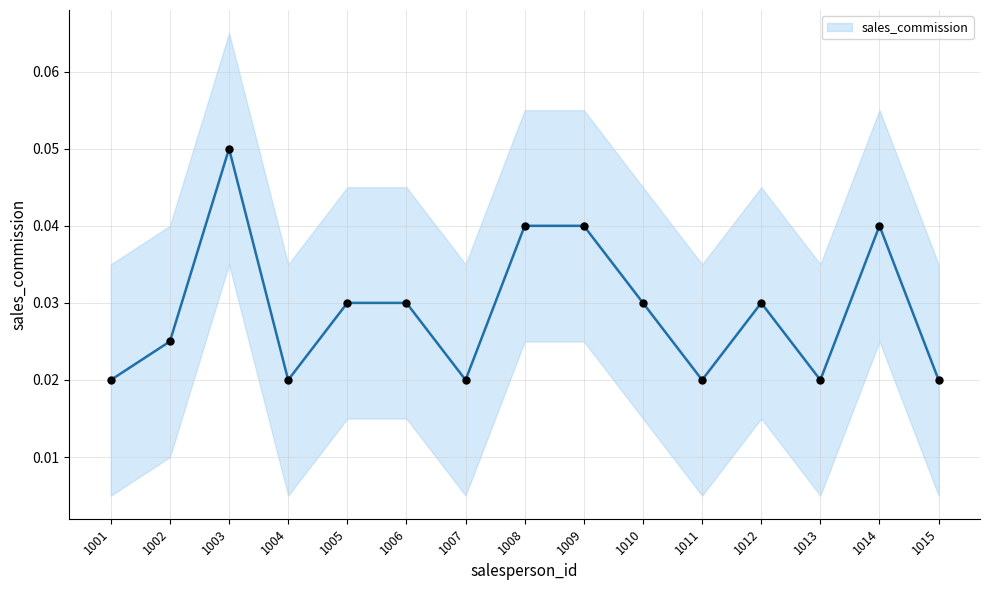

Between 1009 and 1005, which is larger?

1009